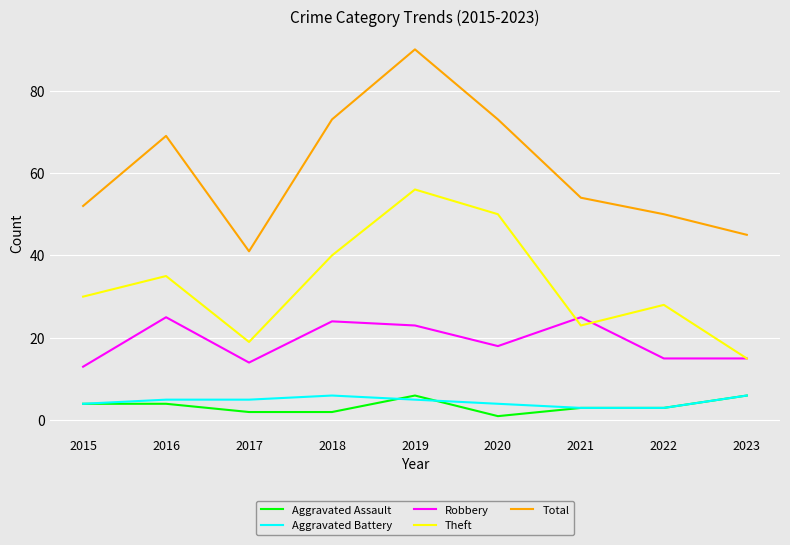

What is the difference between the highest and lowest values at 2015?

48